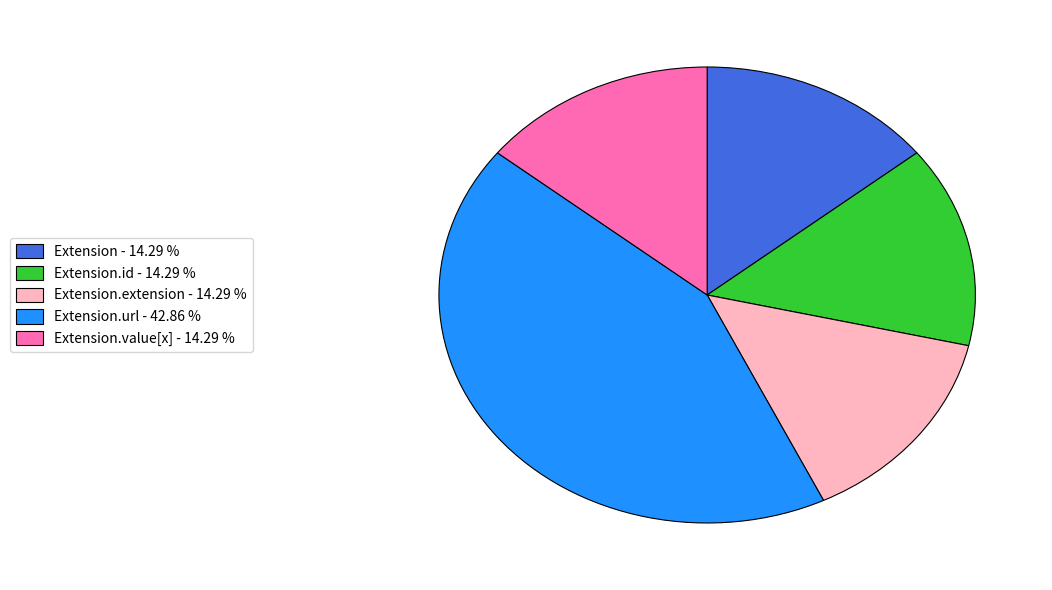

What is the largest slice in the pie chart?

Extension.url - 42.86 %